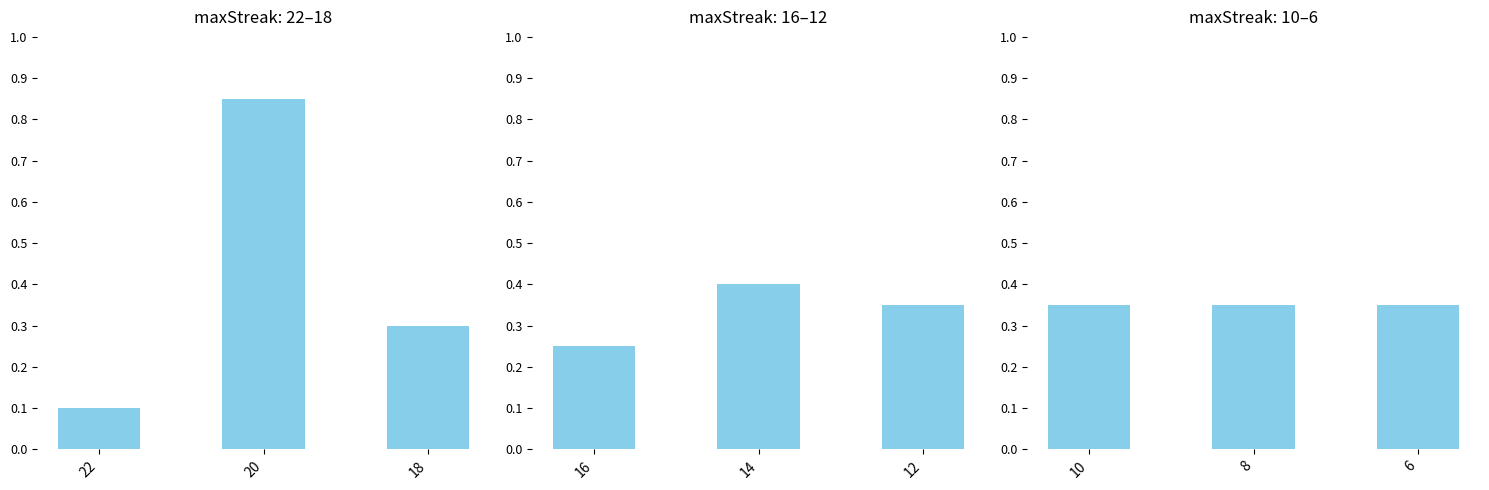

Rank the categories by value from highest to lowest.

20, 14, 12, 10, 8, 6, 18, 16, 22